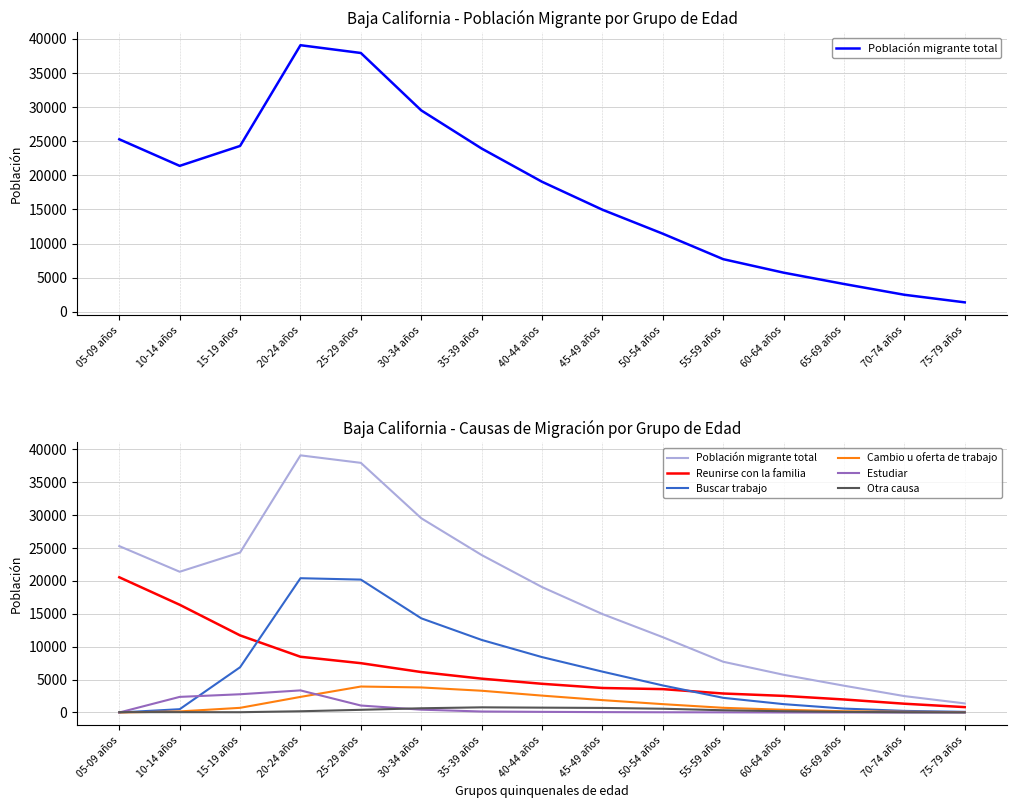

What is the difference between the Reunirse con la familia values at 30-34 años and 45-49 años?

2422